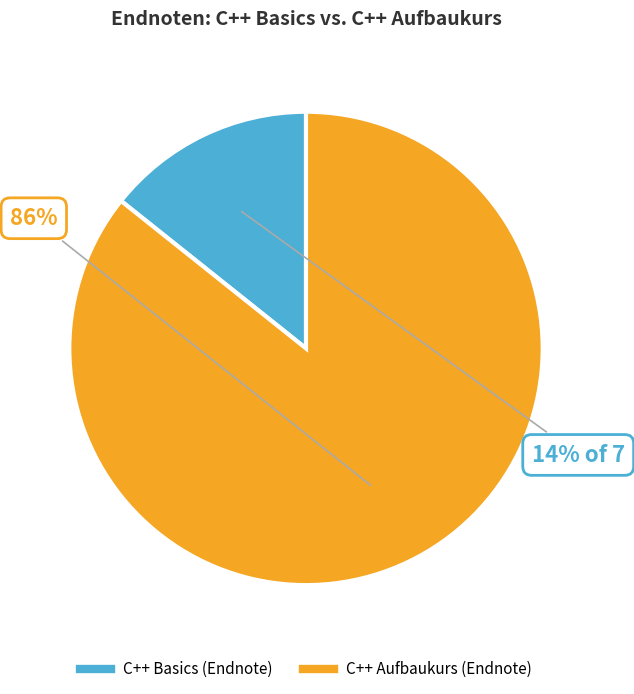

Rank the categories by value from lowest to highest.

C++ Basics (Endnote), C++ Aufbaukurs (Endnote)